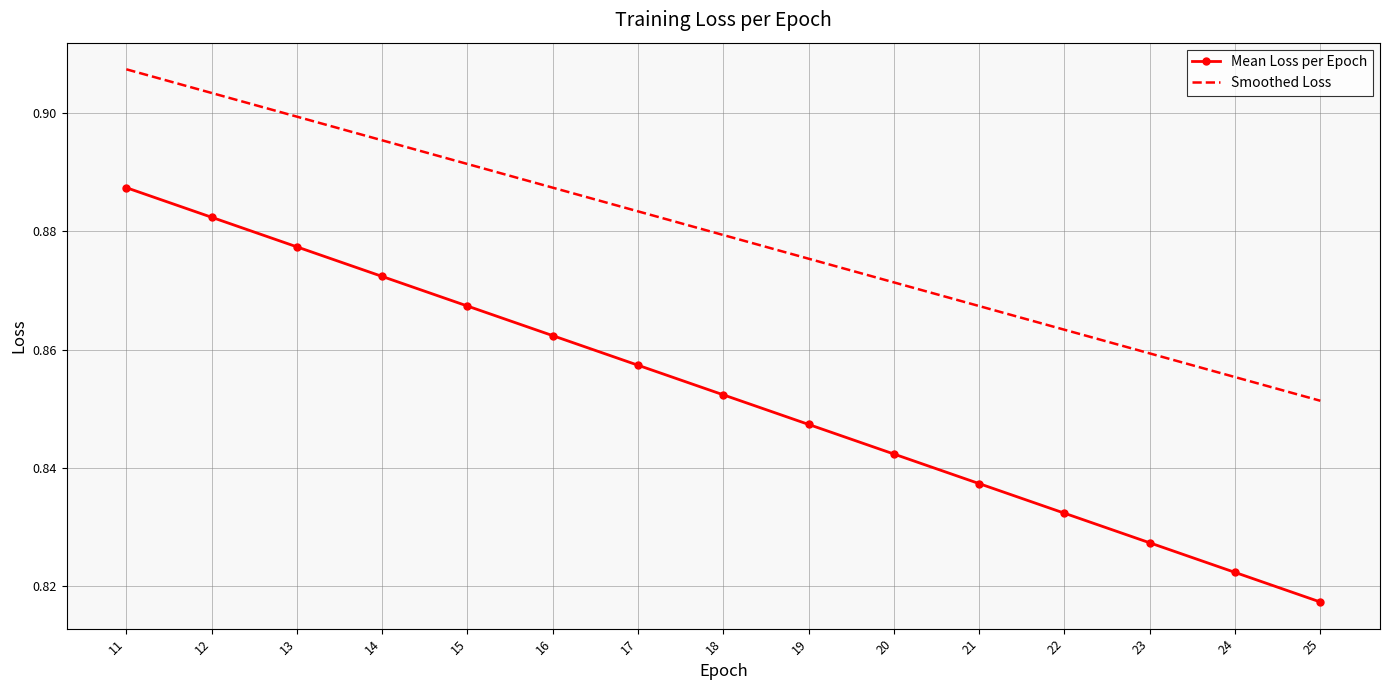

At which label is Smoothed Loss closest to 0?

25